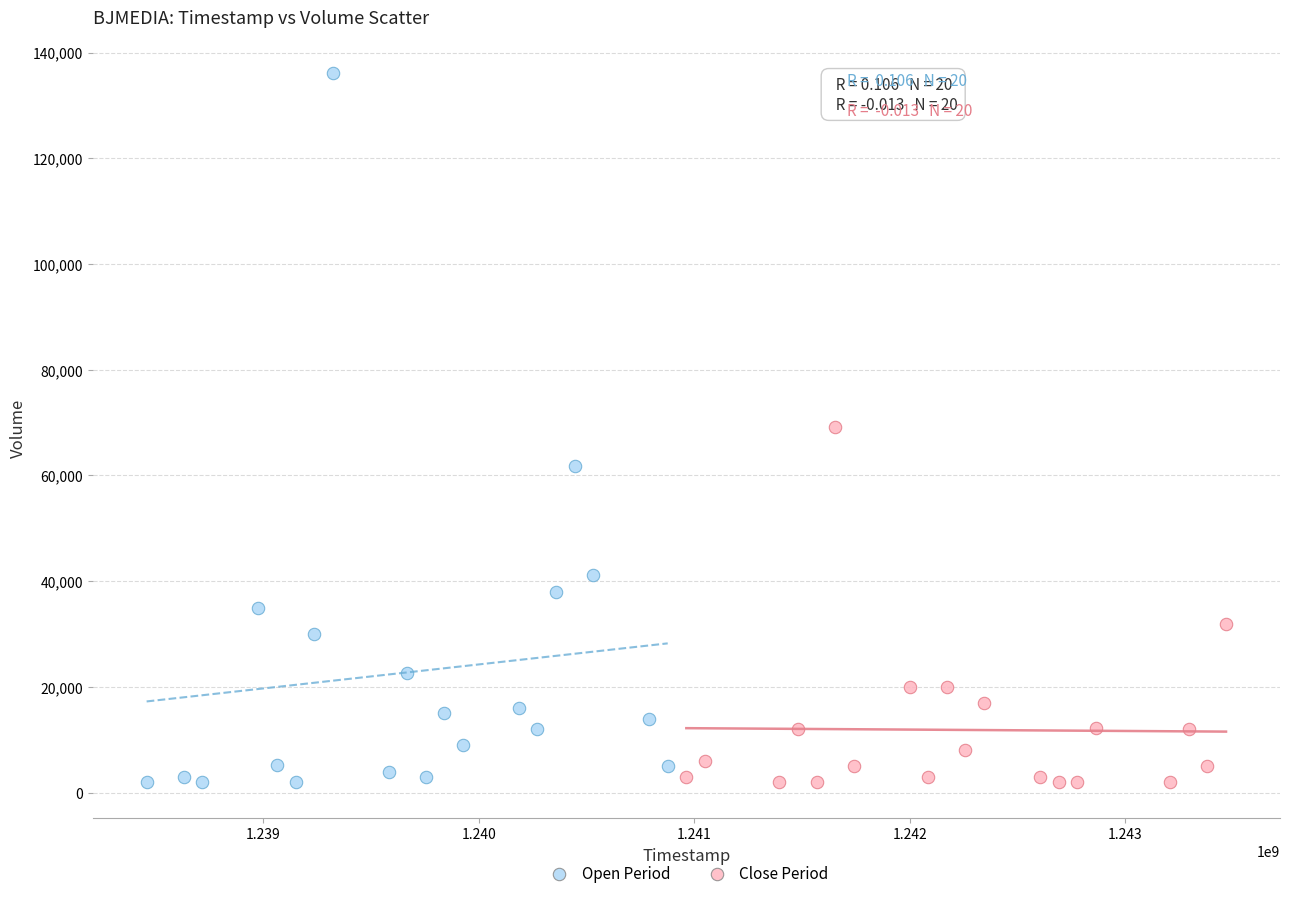

Which series has the largest Y range (max minus min)?

Open Period